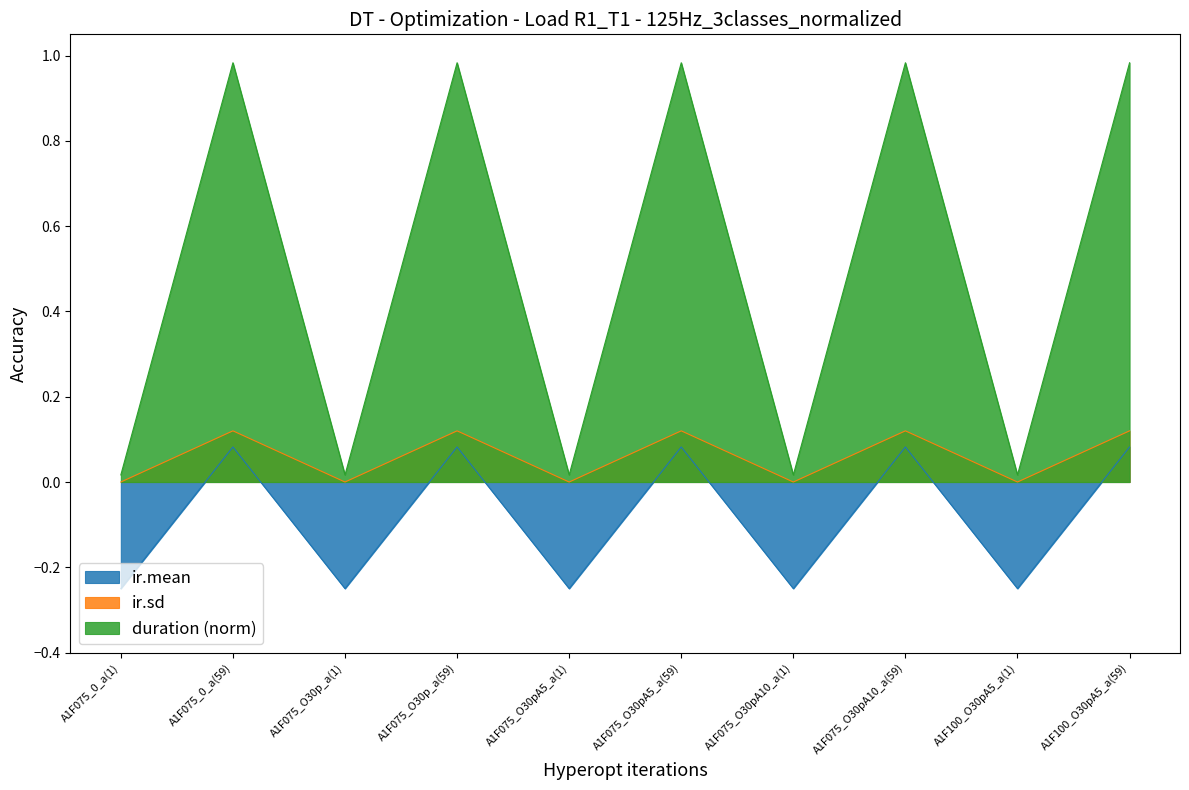

At which category does the chart reach its minimum across all series?

A1F075_0_a(1)